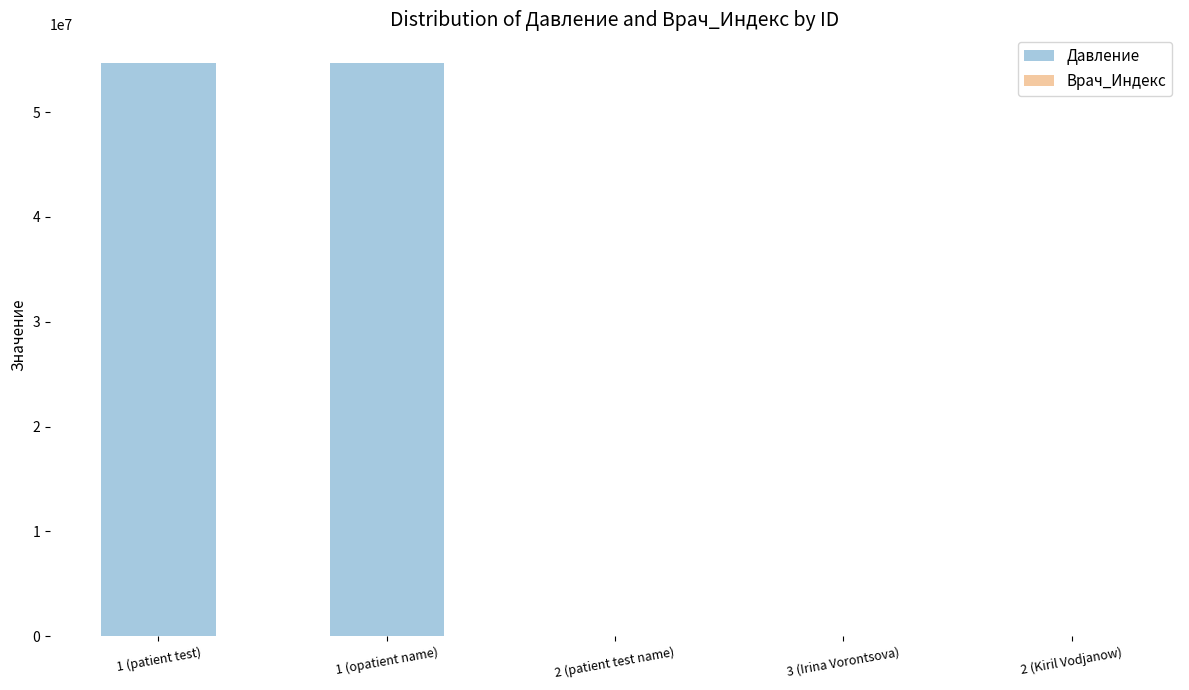

Reading right to left, list all the values displayed in this chart.

Давление: 678	7890	678	54678908	54678908
Врач_Индекс: 2	3	3	2	3